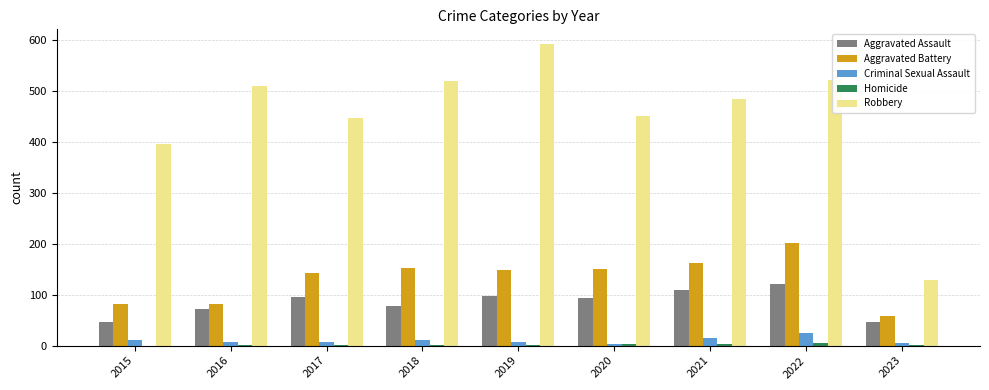

Which series has the largest total across all categories?

Robbery